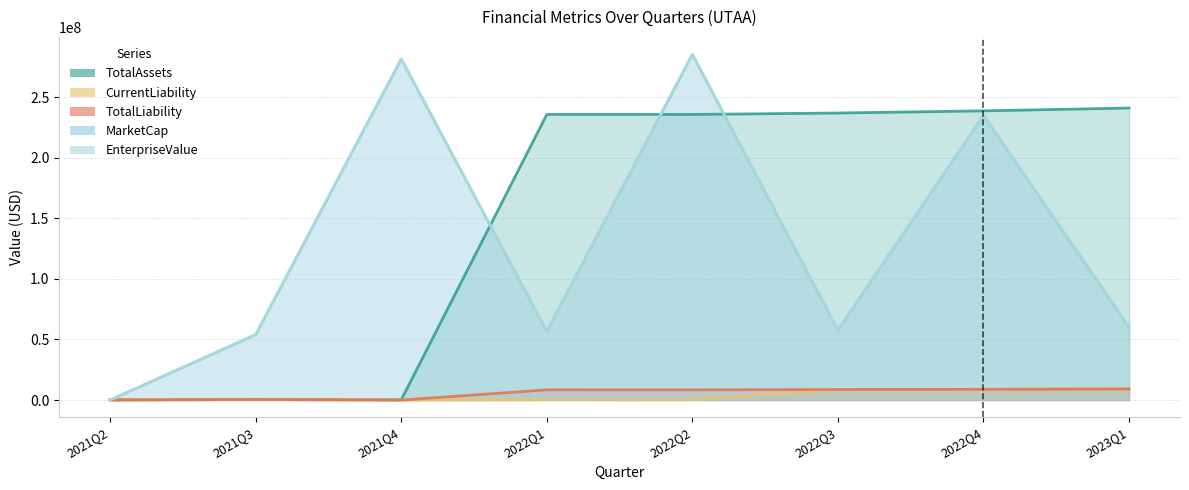

What is the label of the 5th point from the right?

2022Q1